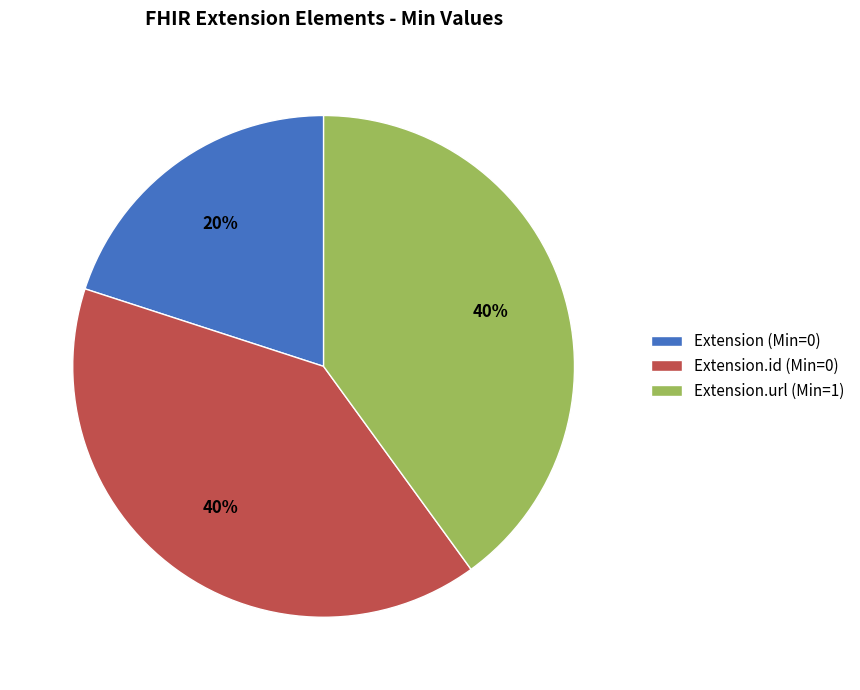

True or false: Extension.url (Min=1) accounts for 40% of the total.

True